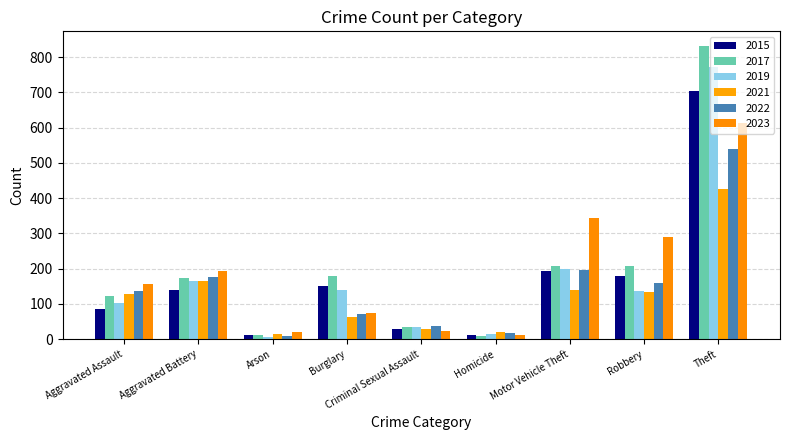

Between Arson and Criminal Sexual Assault, which is larger?

Criminal Sexual Assault